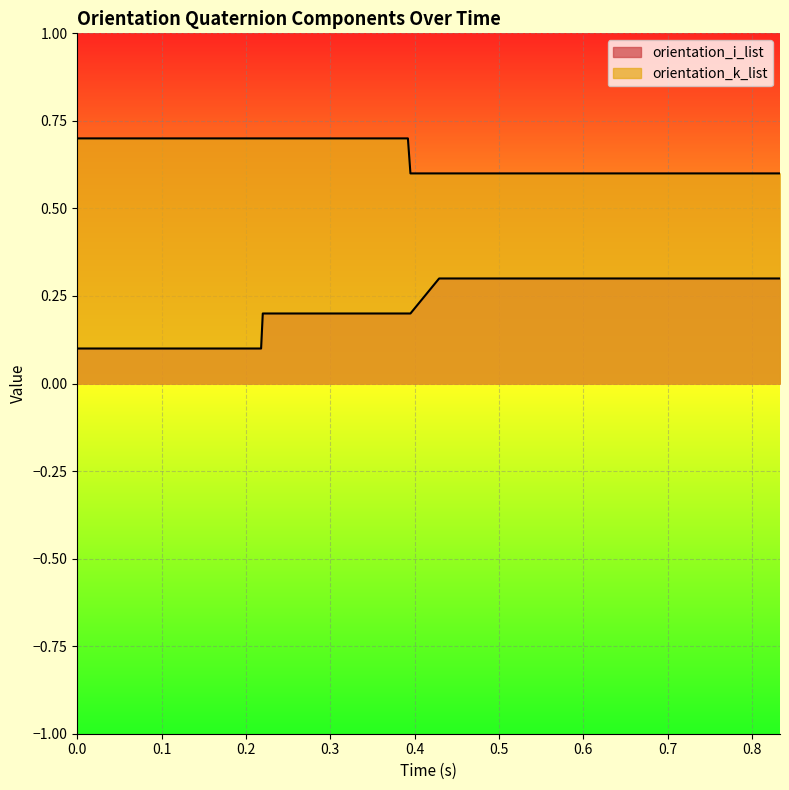

At which label does orientation_i_list reach its peak?

0.429